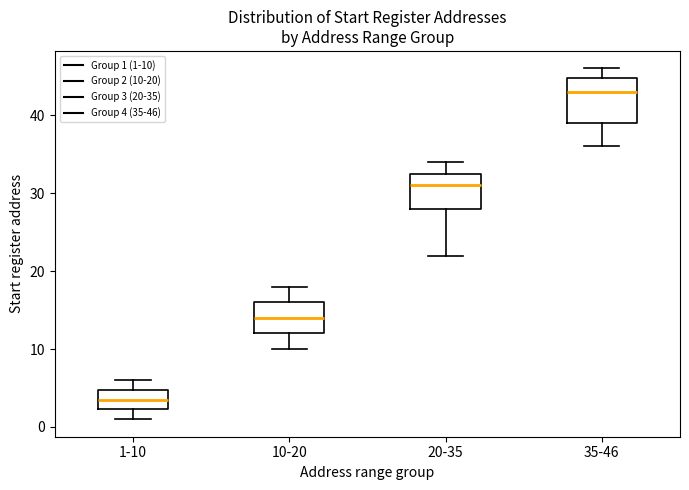

Reading left to right, transcribe this box plot: for each box, give where its median line is, the range the box spans, and where its two whiskers end, as read against the y-axis. The values are not printed on the chart, so give them approximately, as read against the axis.

1-10: median 4, box 2 to 5, whiskers 1 to 6
10-20: median 14, box 12 to 16, whiskers 10 to 18
20-35: median 31, box 28 to 33, whiskers 22 to 34
35-46: median 43, box 39 to 45, whiskers 36 to 46